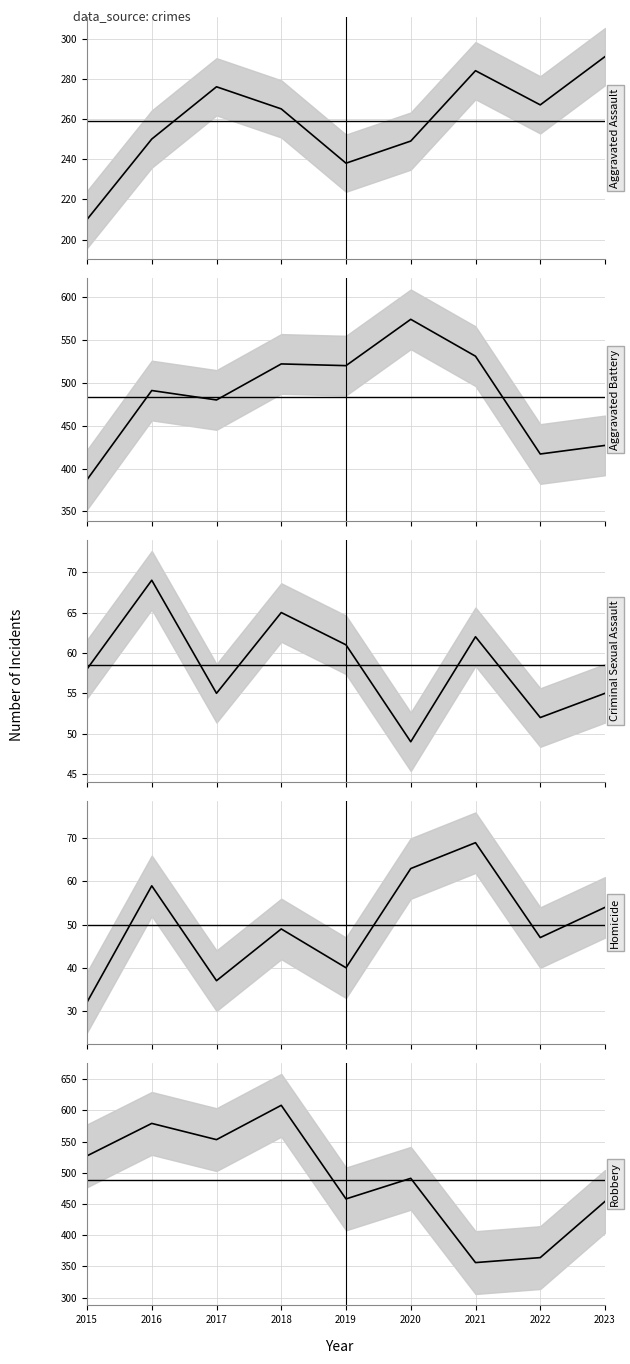

Which has a higher value, 2022 or 2019?

2022